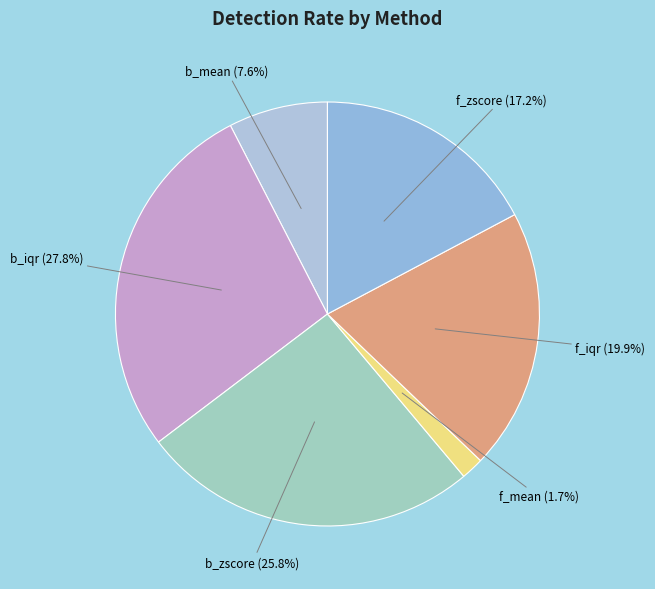

How many segments does this pie chart have?

6